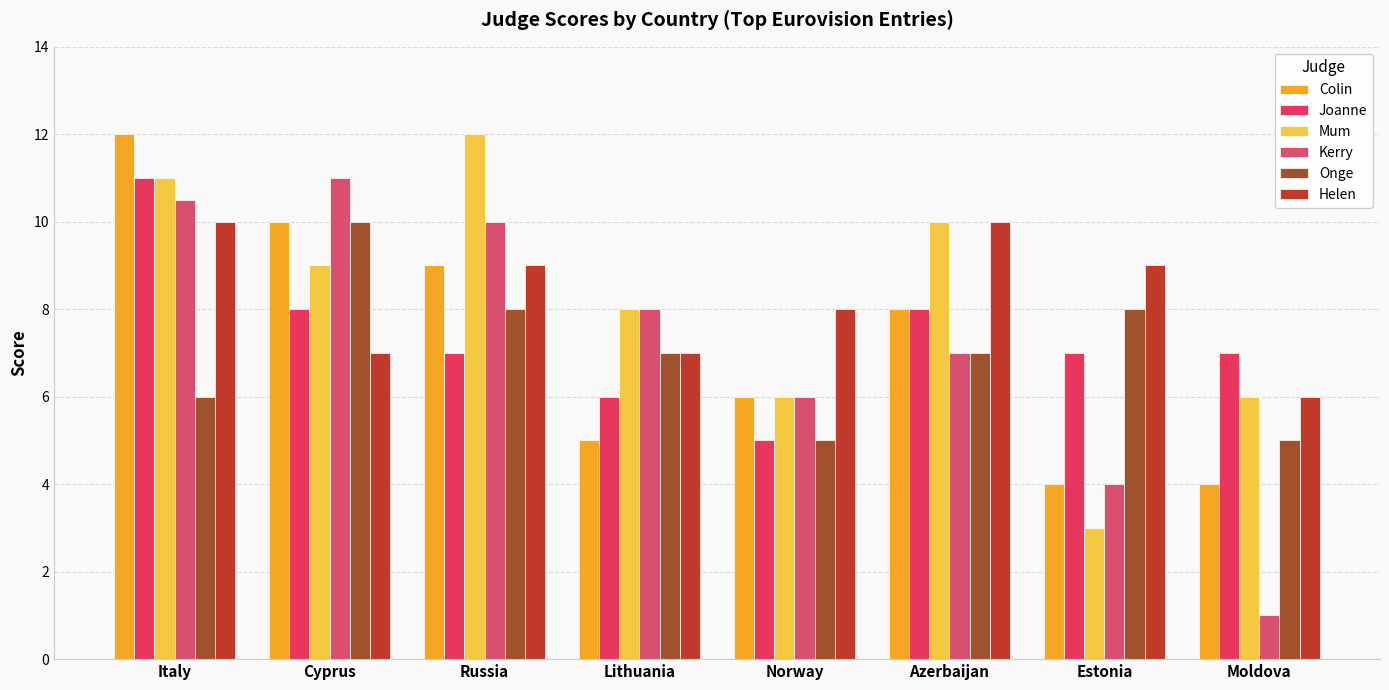

What is the total value across all series at Russia?

55.0